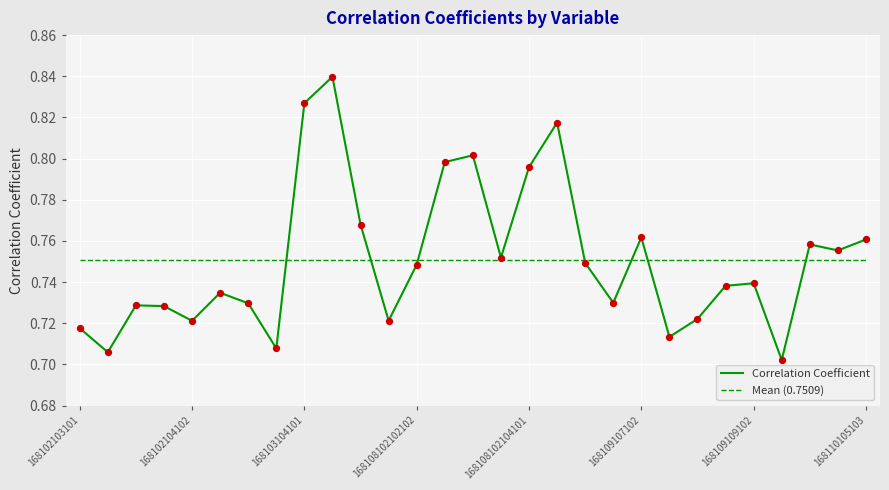

True or false: Correlation Coefficient has a value of 1.4 at 168109107102.

False